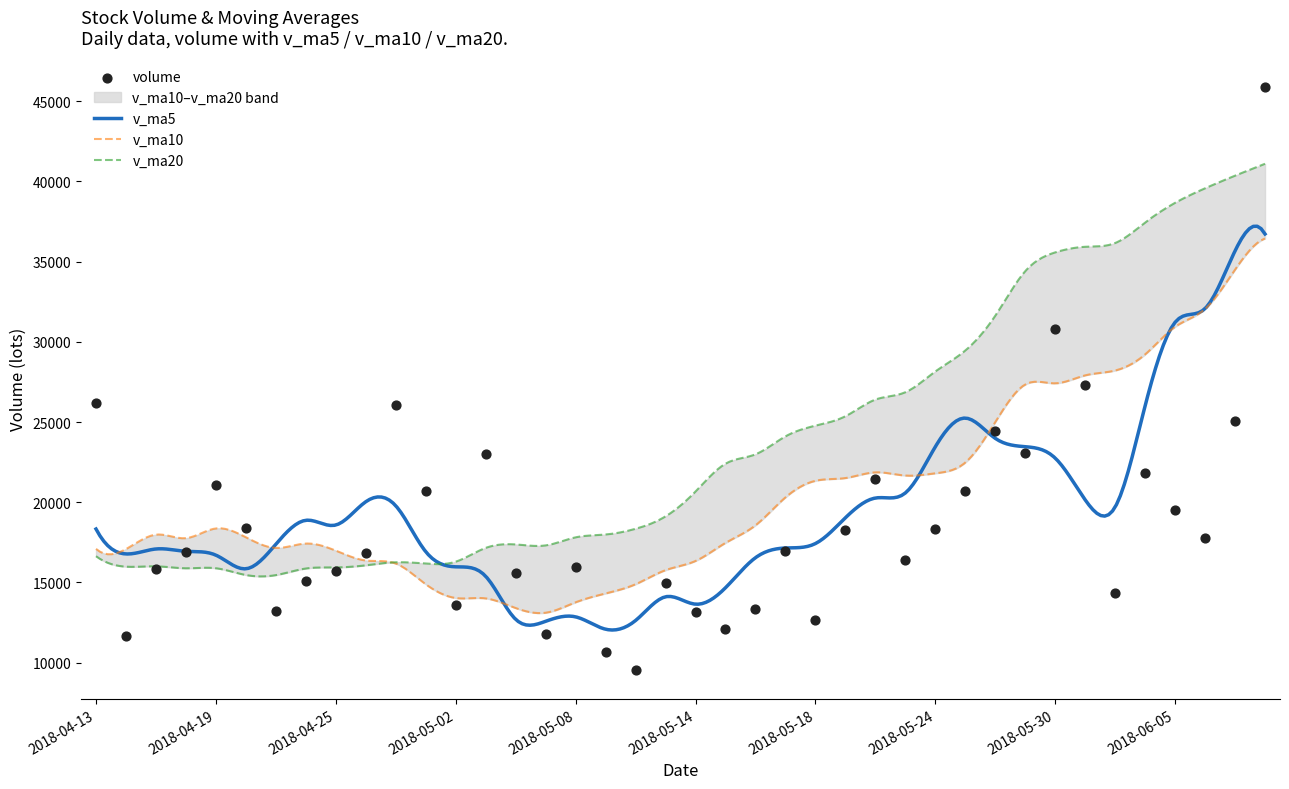

Which series has the largest total across all categories?

v_ma20